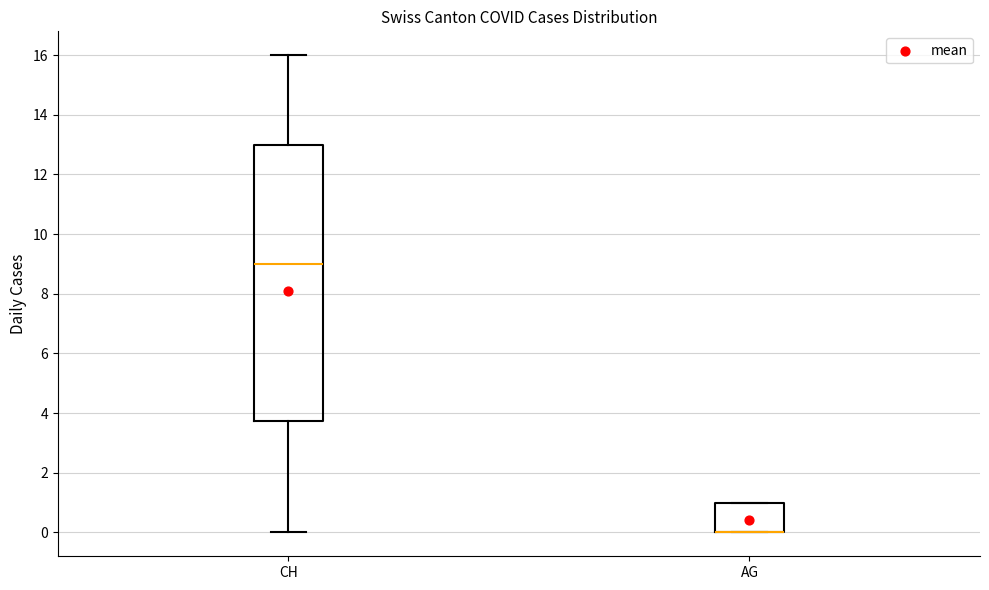

Comparing the boxes themselves (not the whiskers), which one is the tallest?

CH